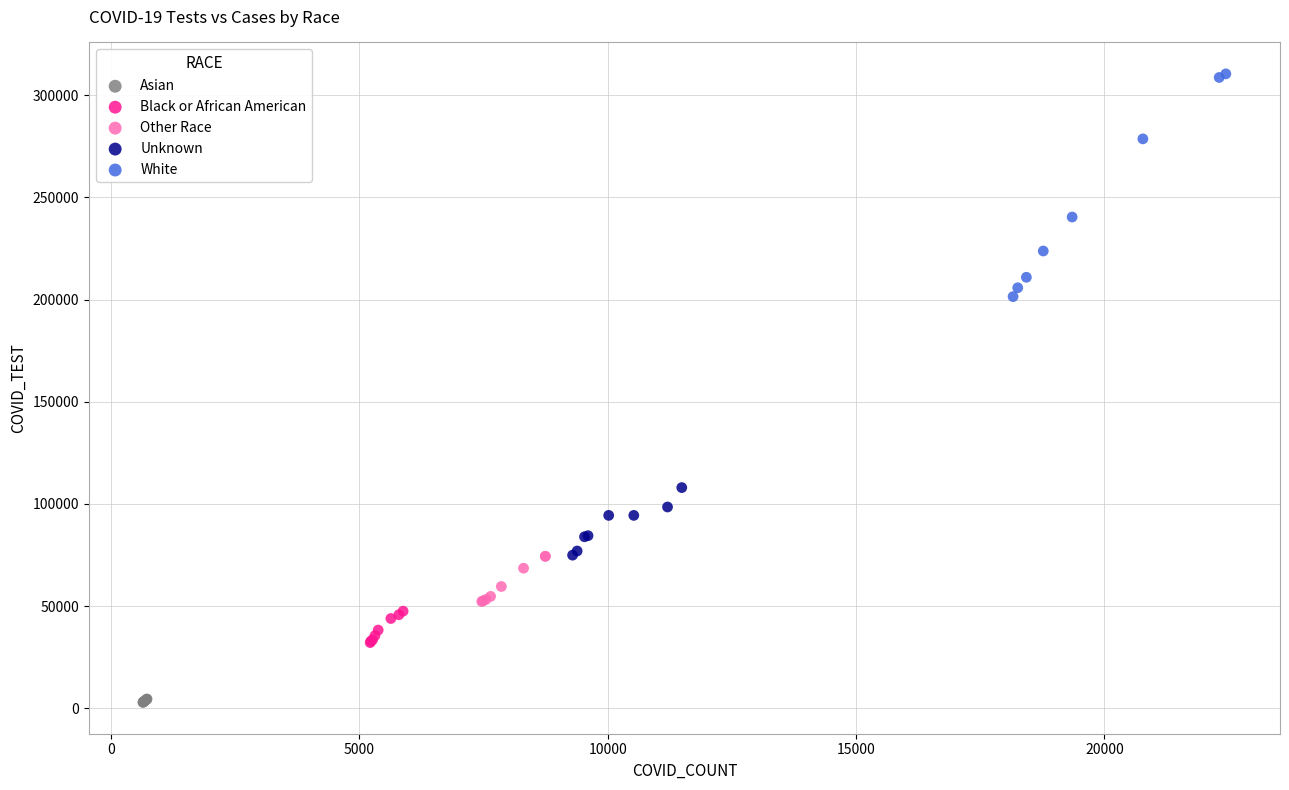

Which series contains the highest Y value?

White